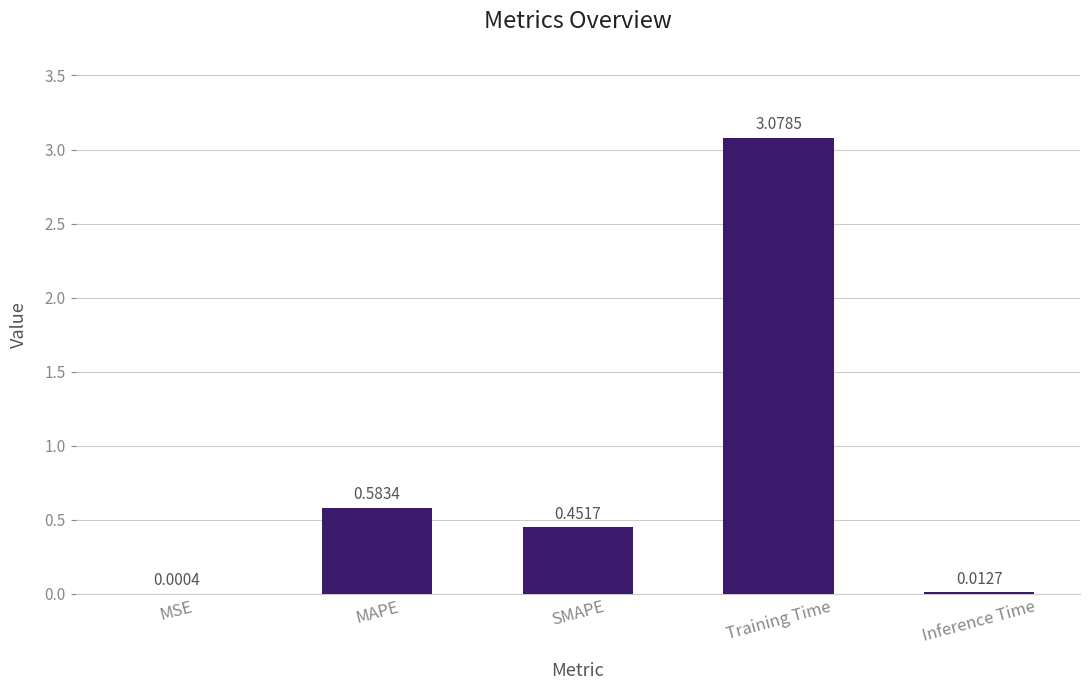

Which has a higher value, SMAPE or MSE?

SMAPE